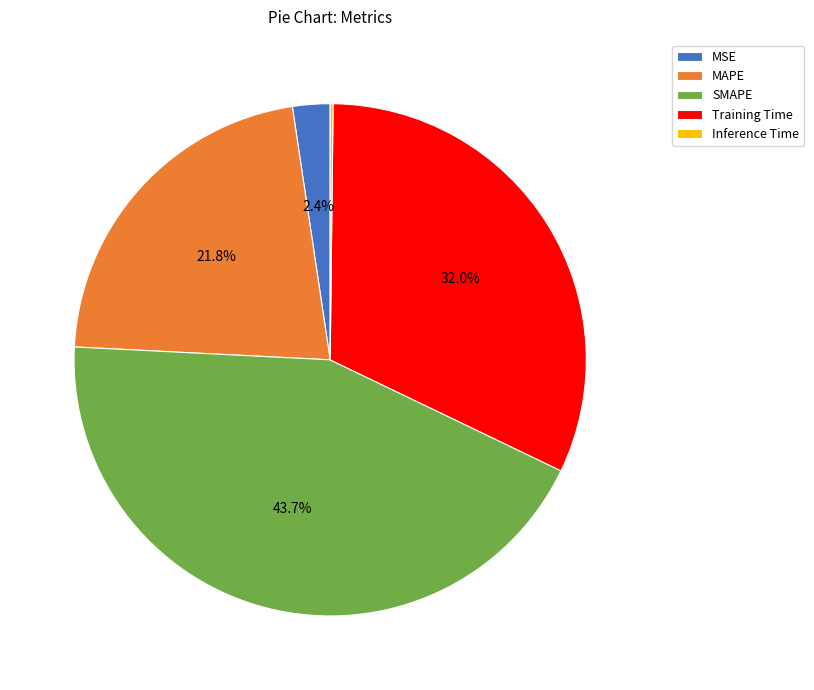

How much of the chart is everything except MSE?

97.6%